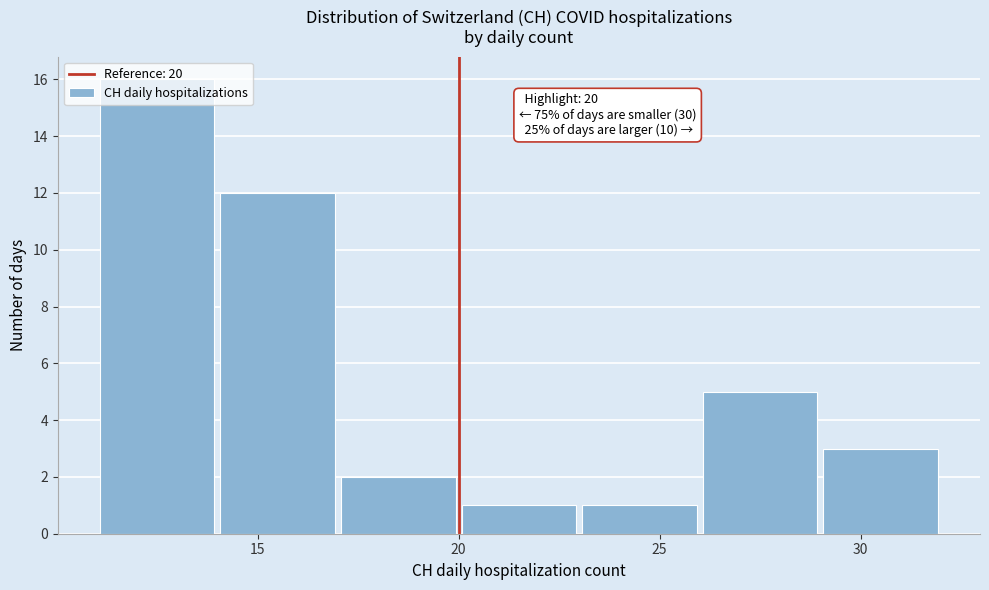

Which range on the x-axis has the tallest bar?

11 to 14